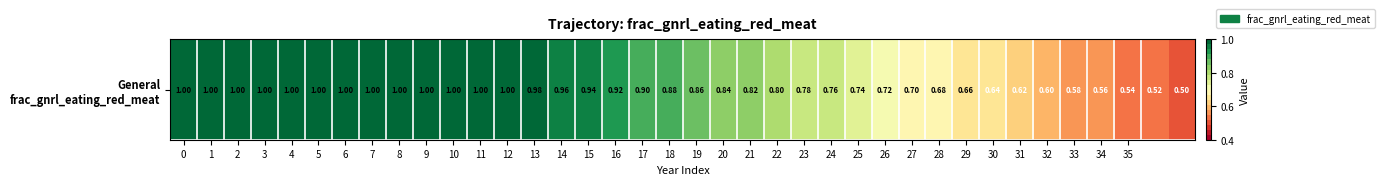

The chart shows a value of 0.7 at 25. True or false?

True